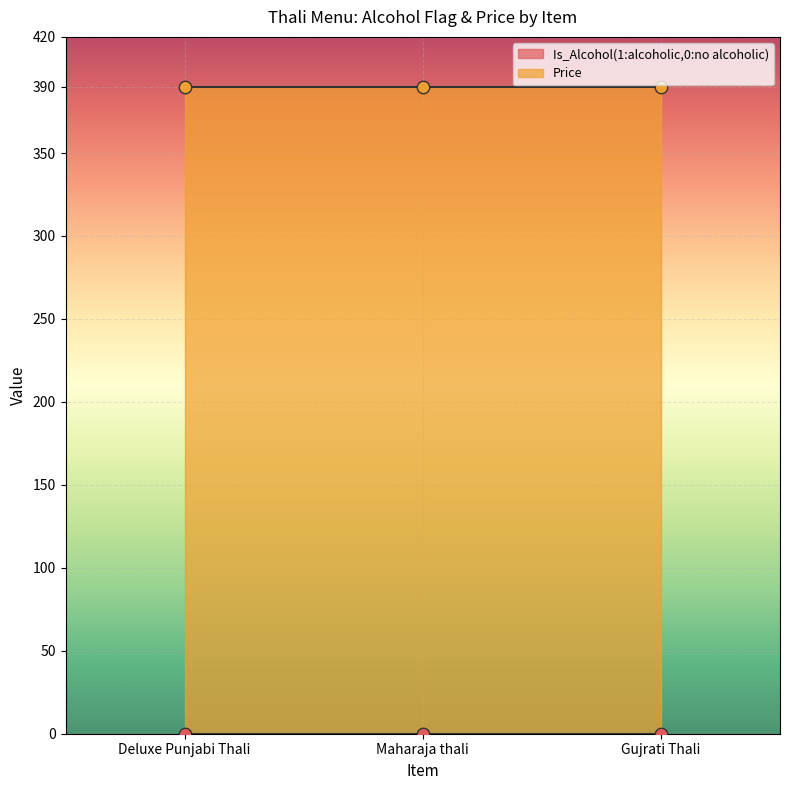

Which series has the widest spread of Y values?

Is_Alcohol(1:alcoholic,0:no alcoholic)